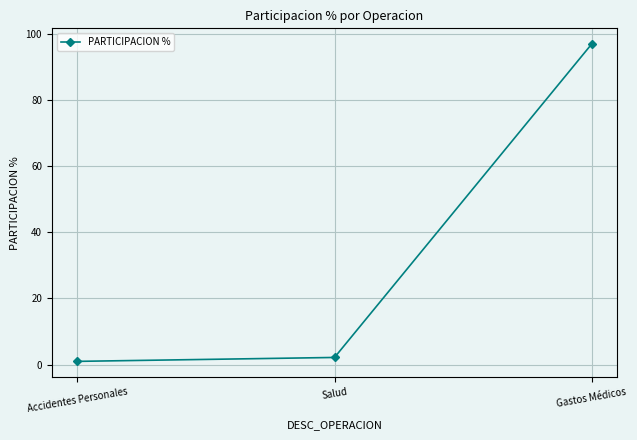

Which category has the highest value across all series?

Gastos Médicos